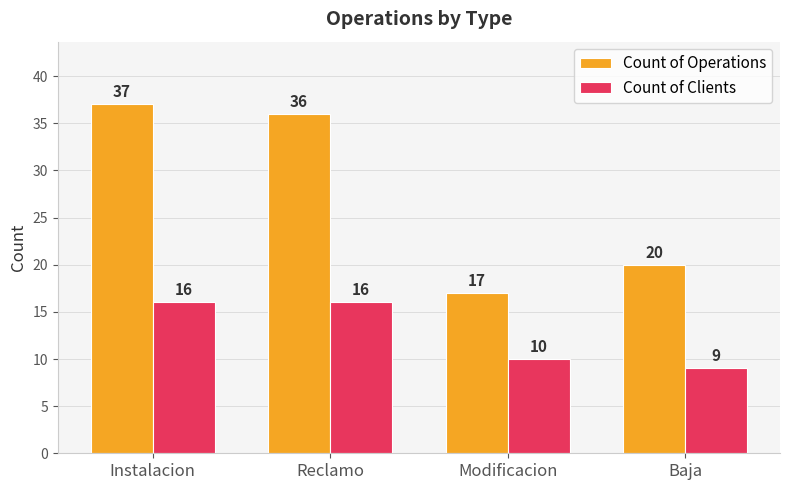

Rank the series by their maximum value, from lowest to highest.

Count of Clients, Count of Operations